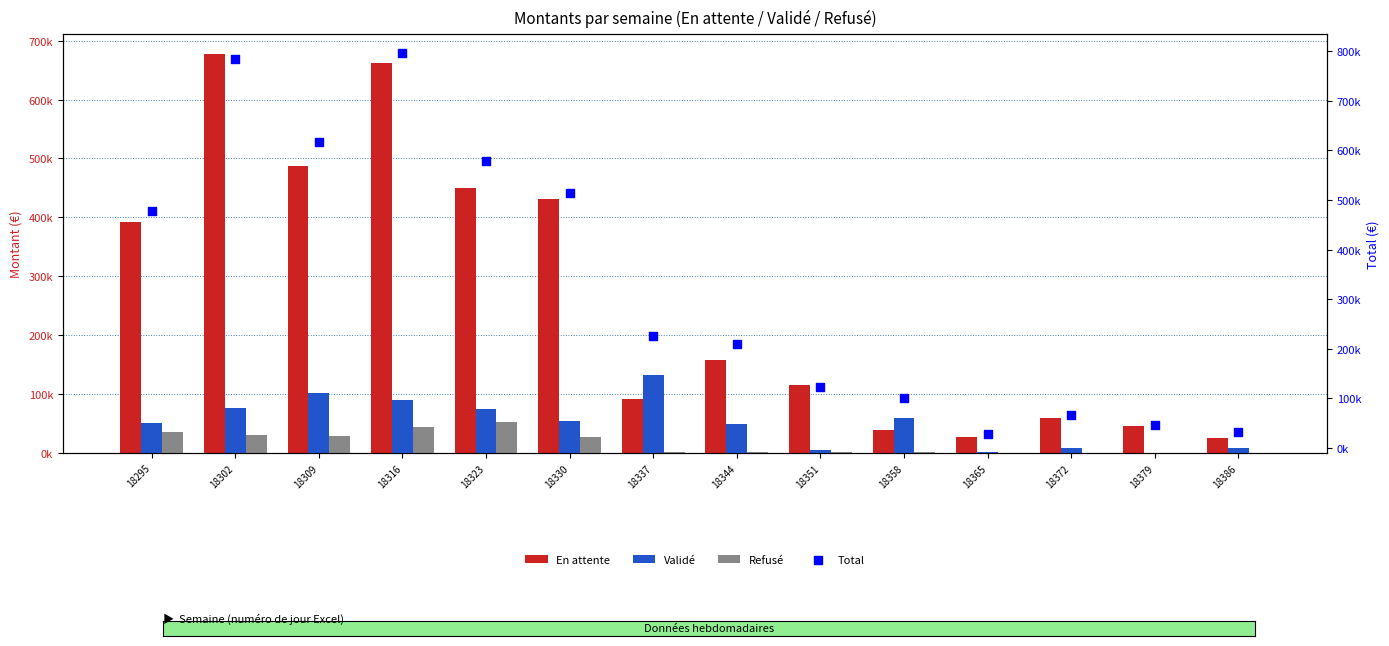

What is the total value across all series at 18337?

451081.5